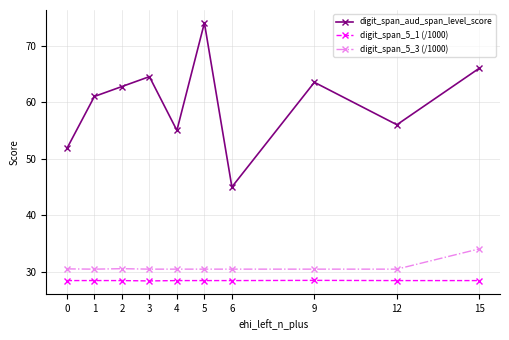

True or false: digit_span_aud_span_level_score and digit_span_5_3 (/1000) cross at least once.

False